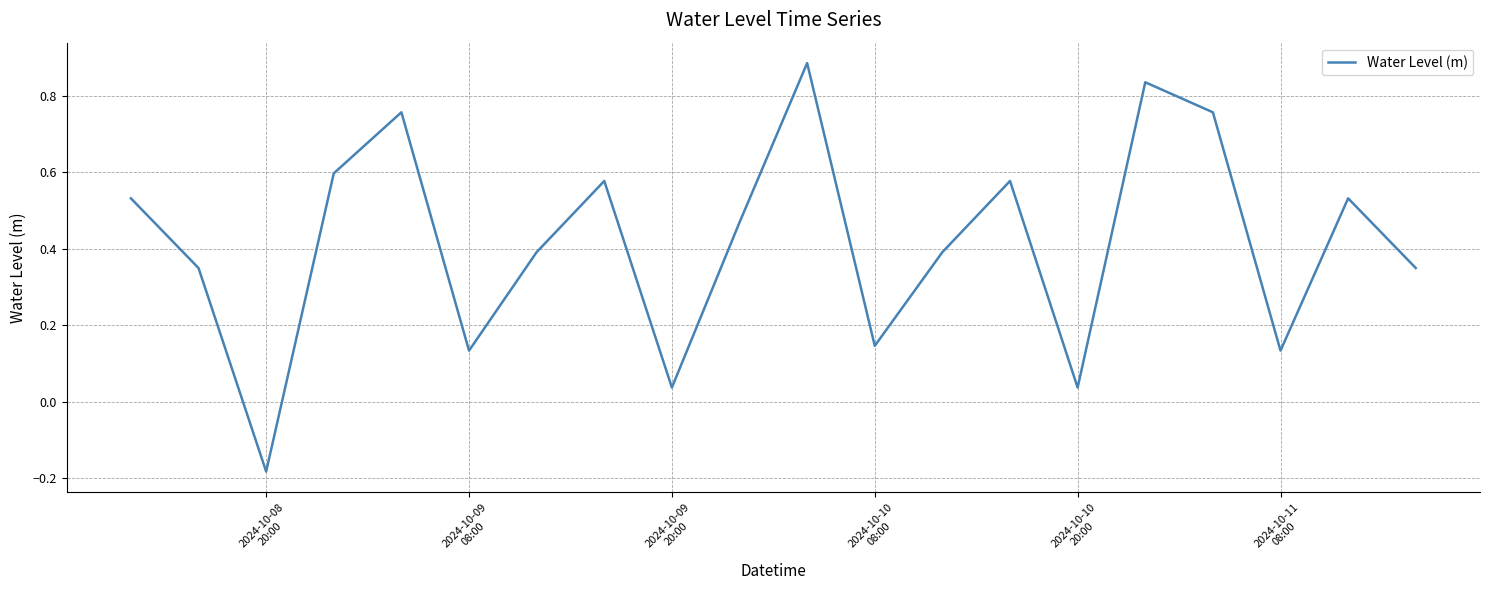

What is the difference between the maximum and minimum values?

1.1